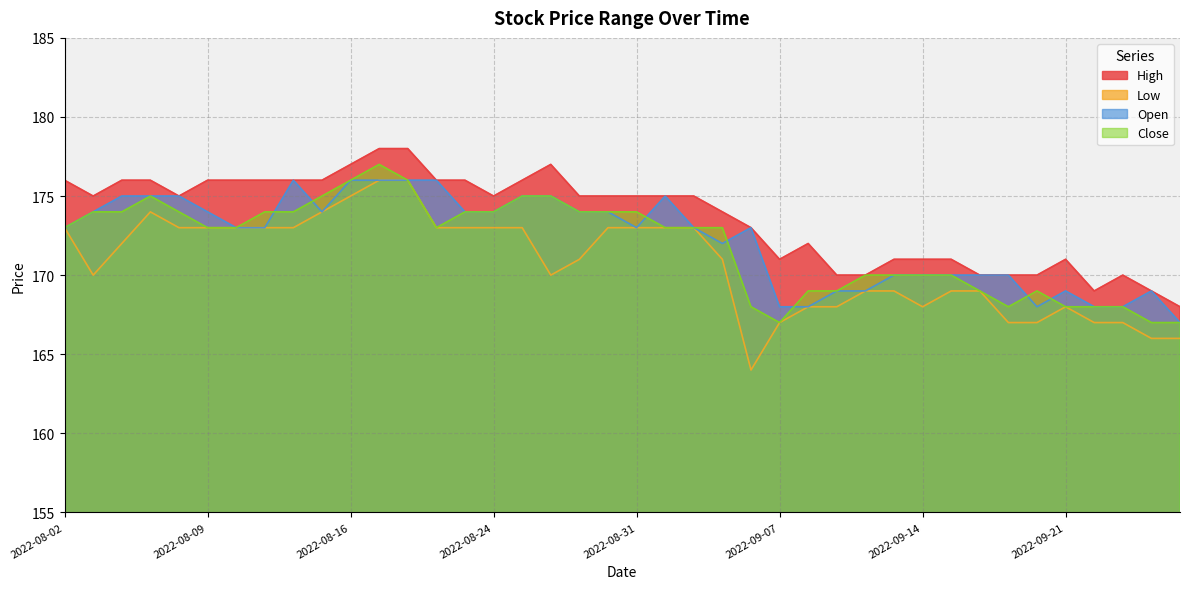

What is the lowest value of the Close series?

167